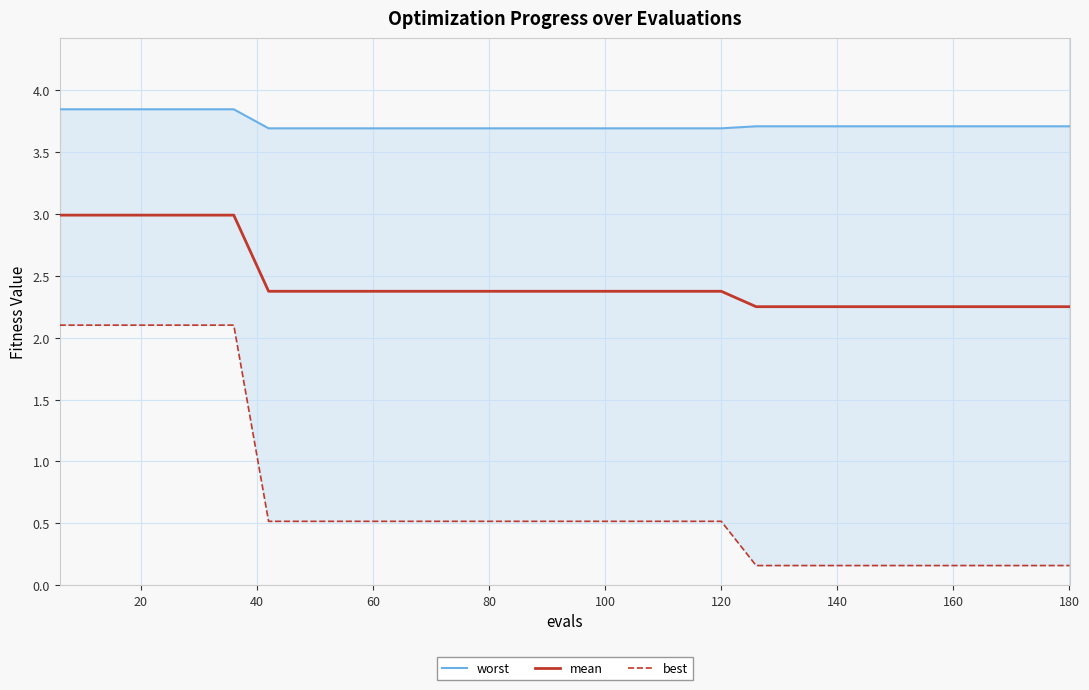

What is the difference between the second highest and second lowest values in the worst series?

0.2